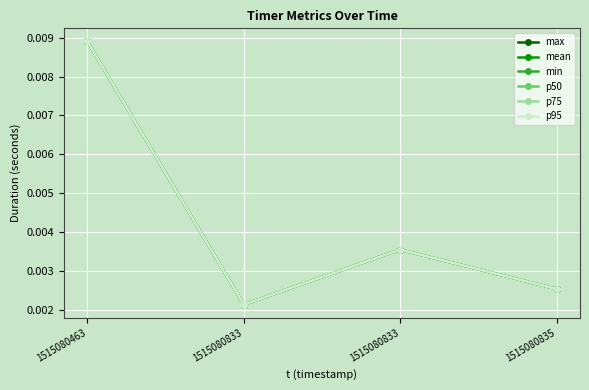

Is the value of p95 at 1515080463 greater than the value of p50 at 1515080835?

Yes